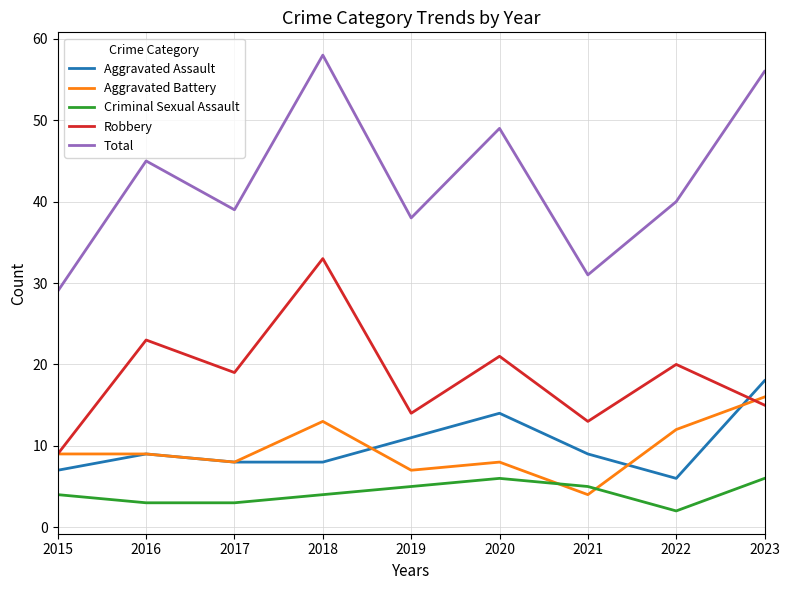

Where does the Total series first go above 40?

2016